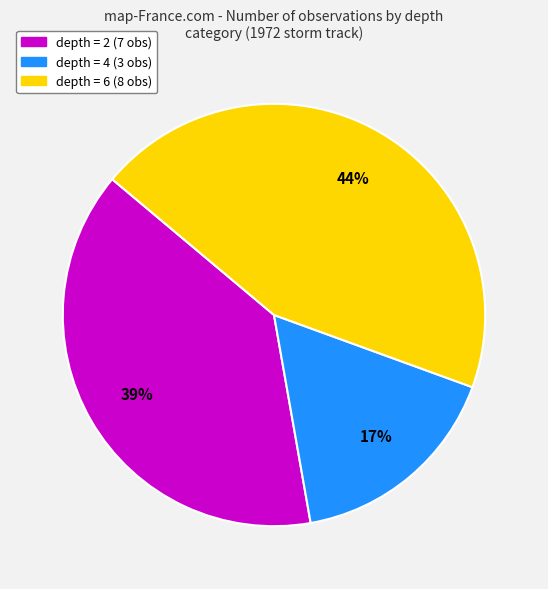

To the nearest percent, what is the average slice percentage?

33%